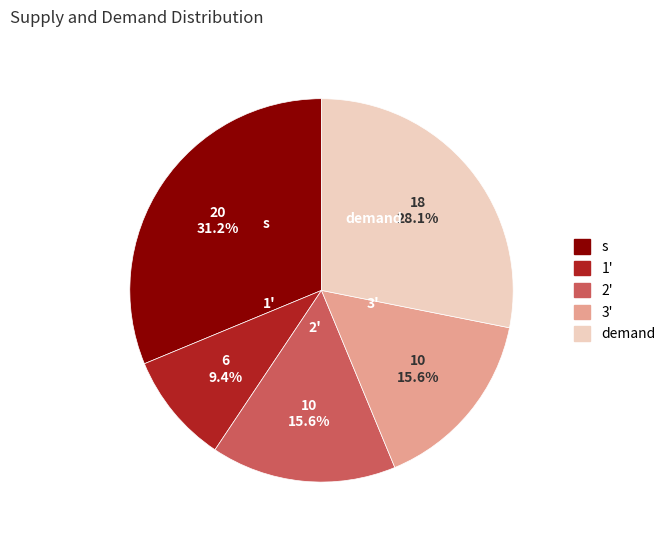

What is the ratio of the value at demand to the value at 3'?

1.8